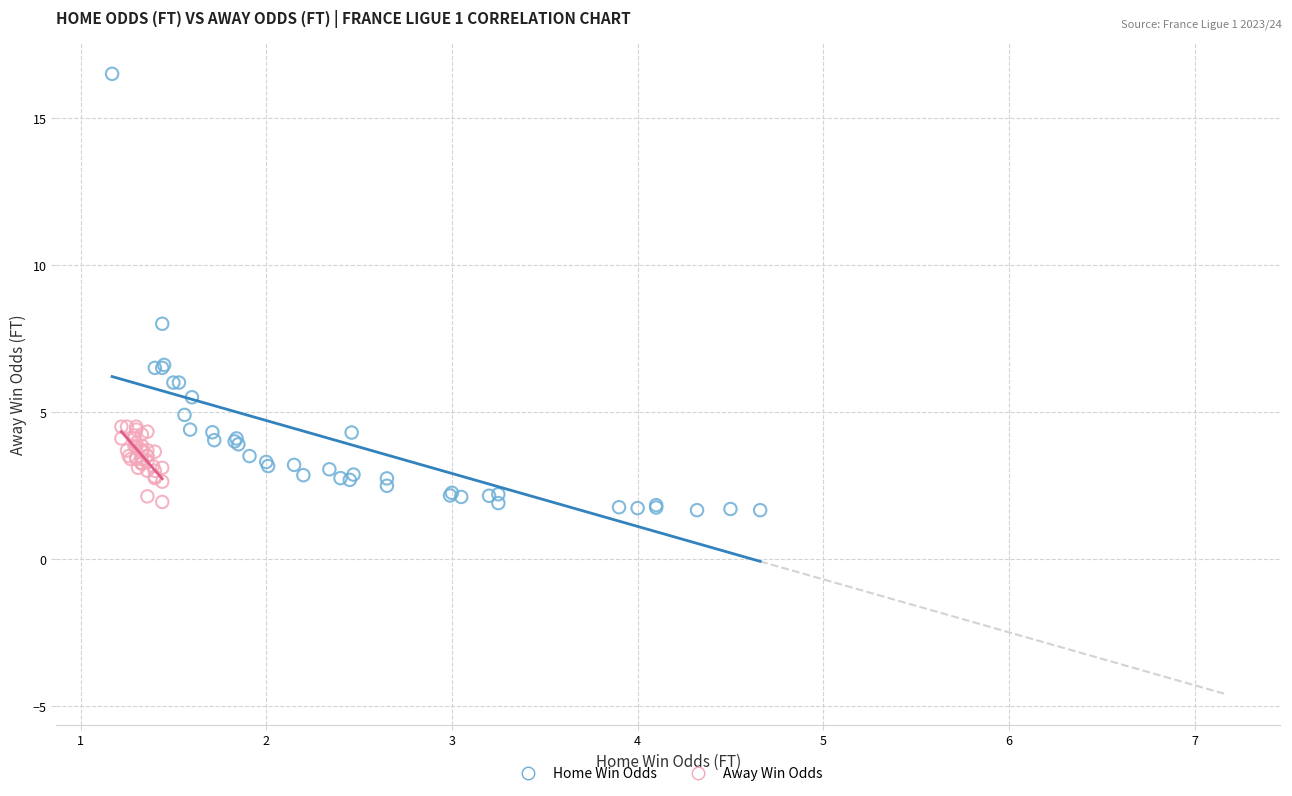

Which series has the largest Y range (max minus min)?

Home Win Odds